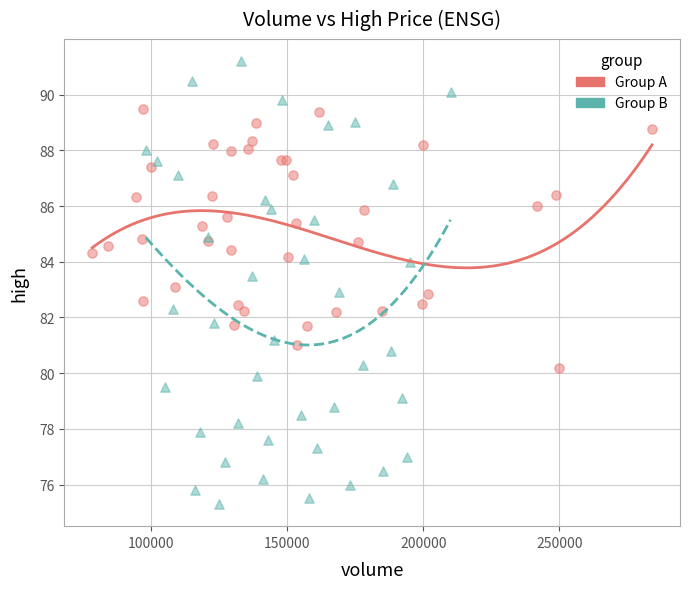

Which series contains the highest Y value?

Group B